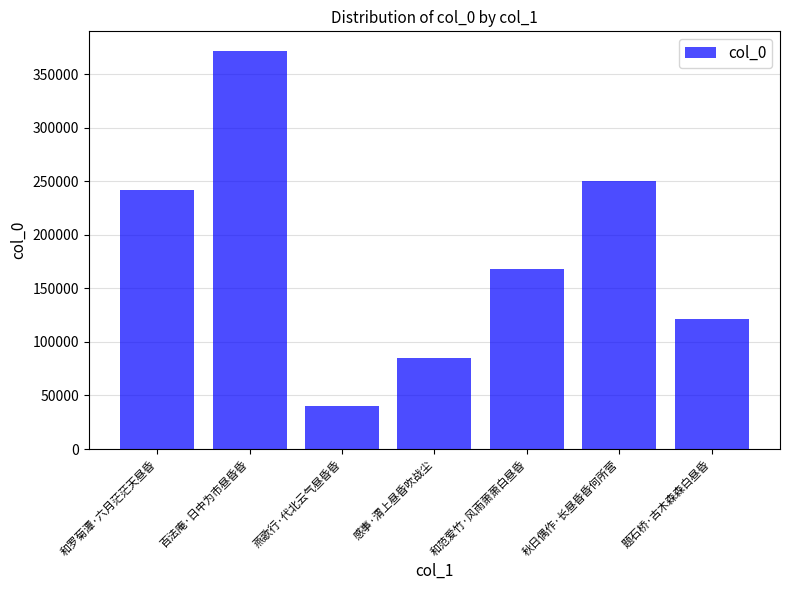

What is the smallest value displayed?

40024